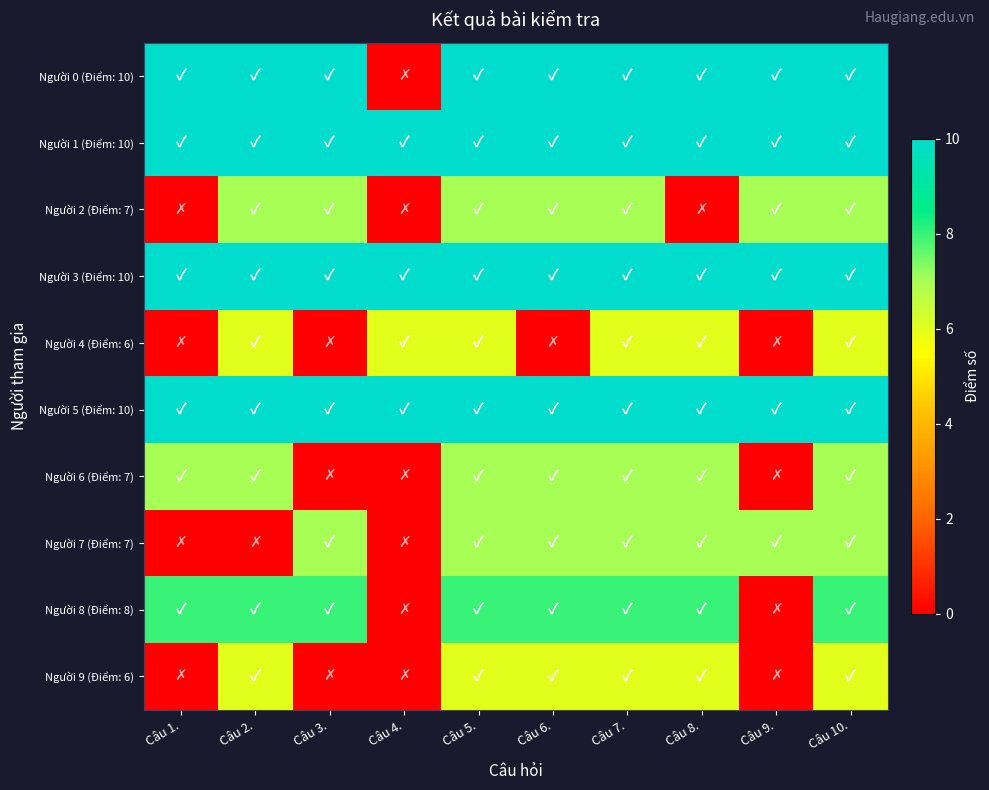

At which category is the sum across all series the highest?

Câu 5.